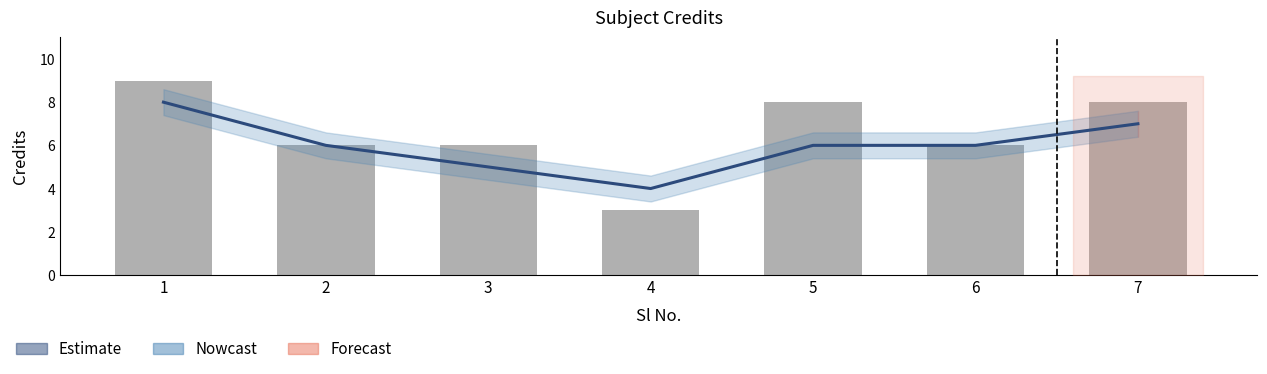

What is the value of the 6th bar from the left?

6